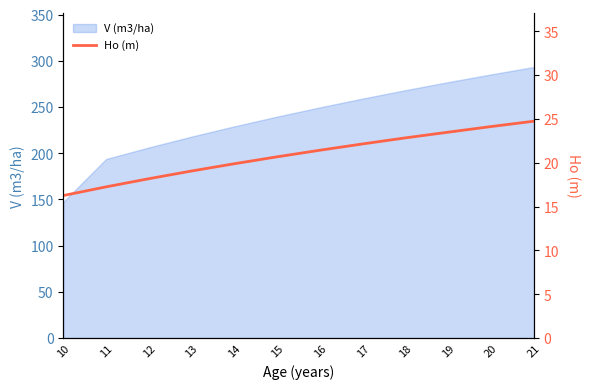

Between 20 and 10, which is larger?

20